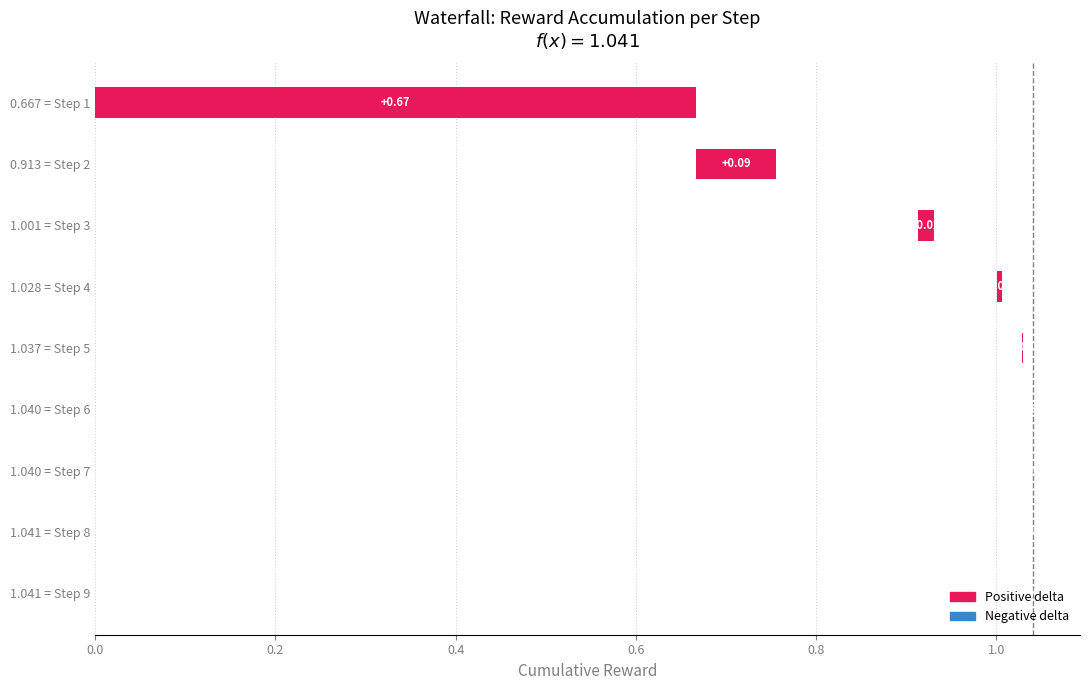

Count the number of categories in the chart.

9